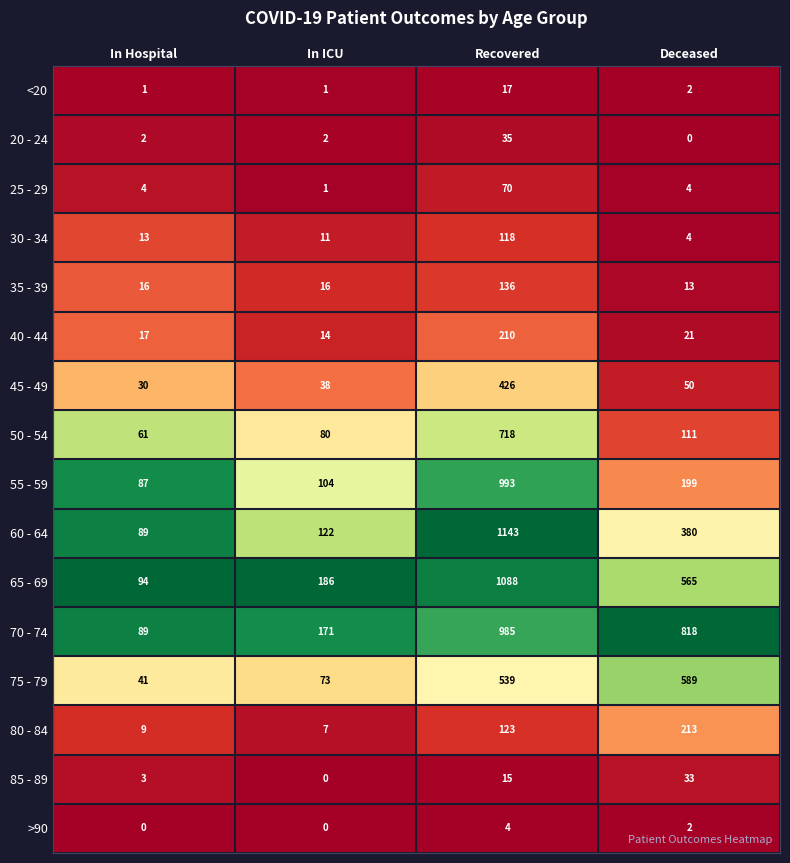

Is it true that 40 - 44 equals 102 at Recovered?

False